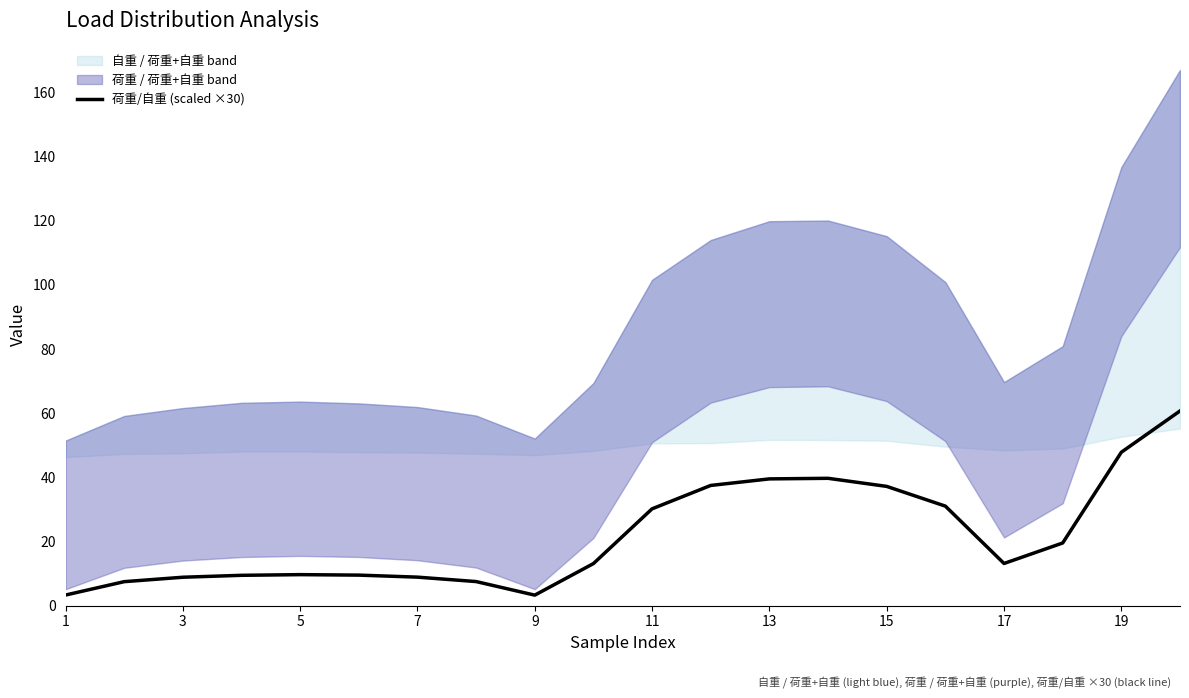

How many data points are above 13?

11